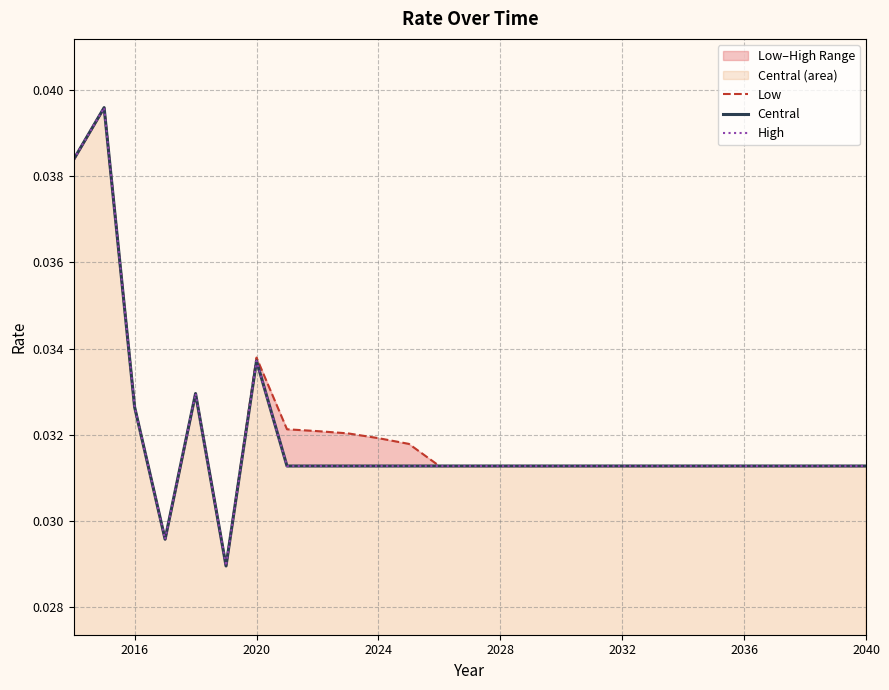

What are all the series names shown in the legend?

Low, Central, High